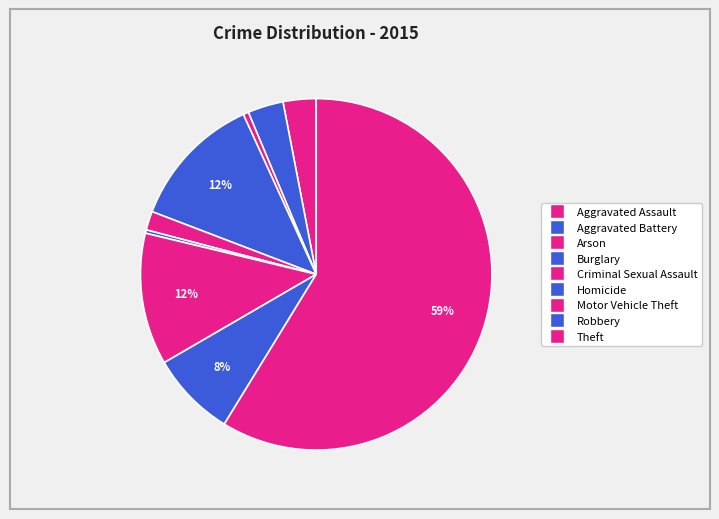

Count the number of slices in the pie.

9